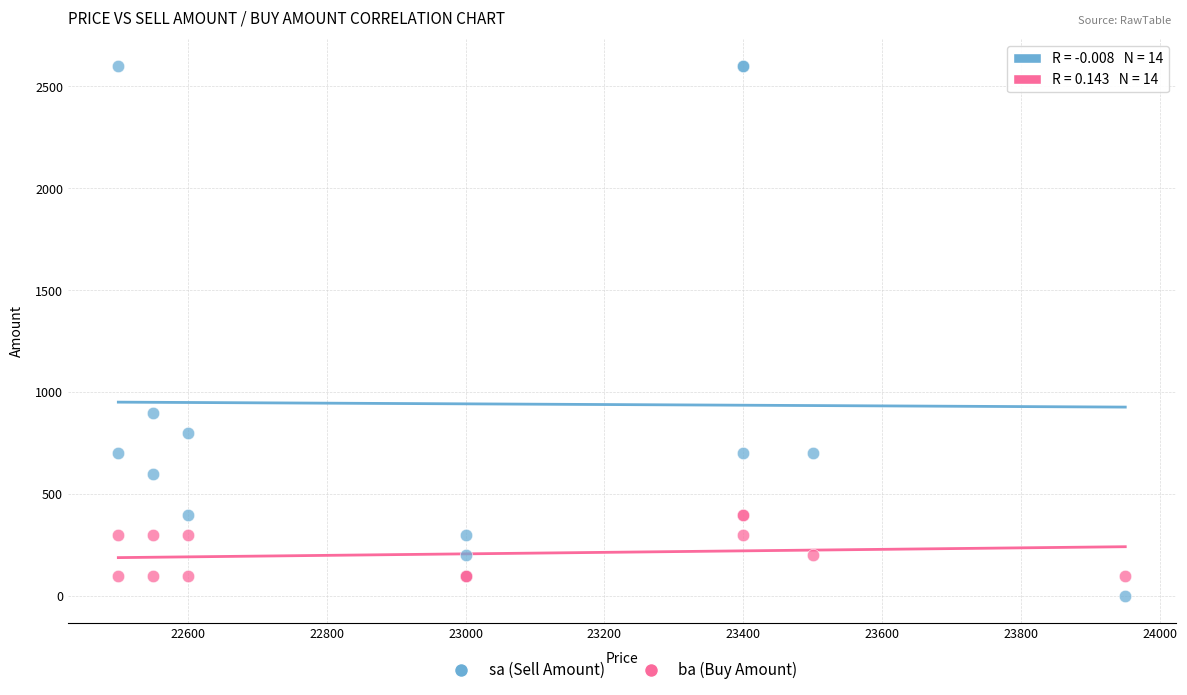

Which series reaches the minimum Y coordinate?

sa (Sell Amount)